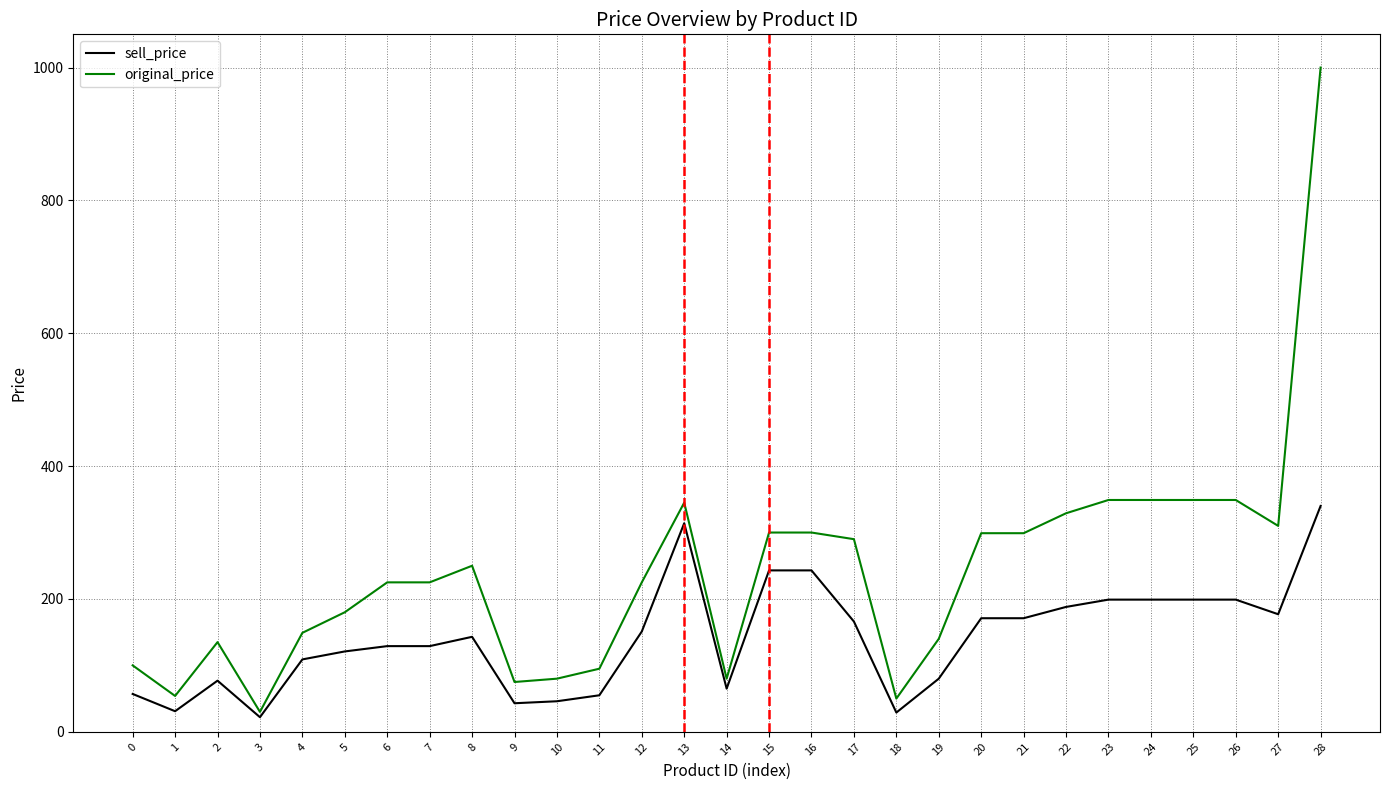

True or false: original_price has a value of 54 at 1.

True